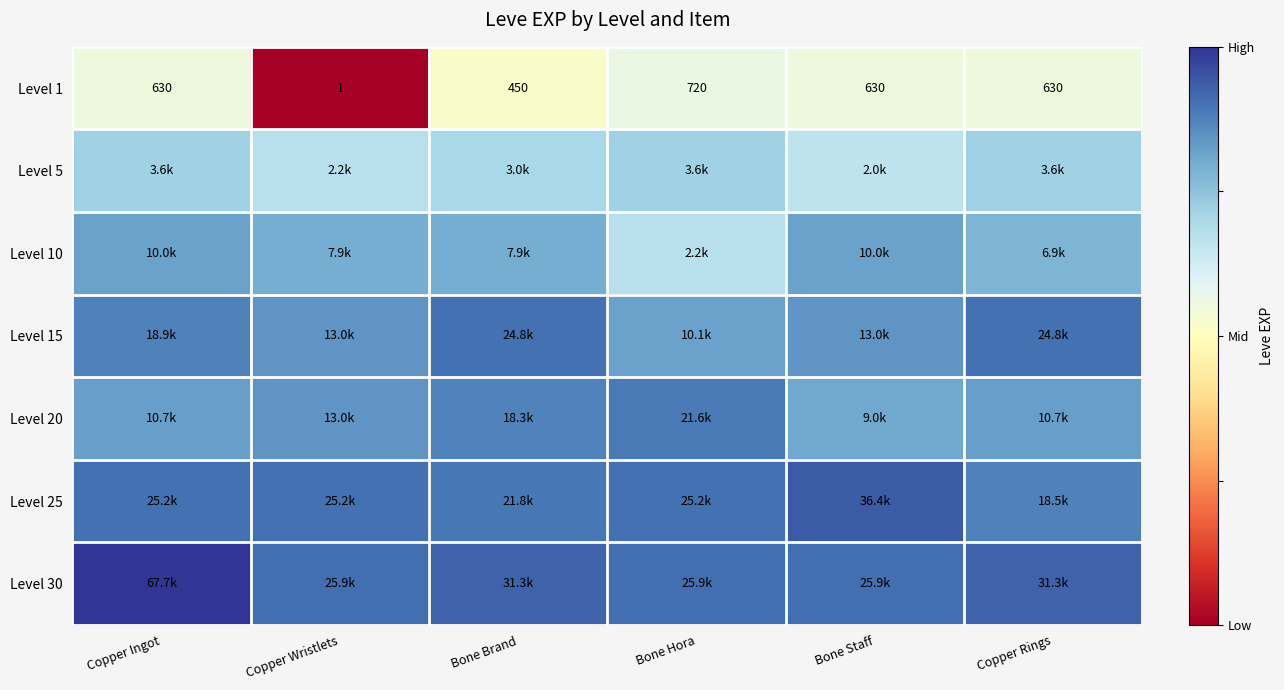

At which label does Level 1 reach its peak?

Bone Hora